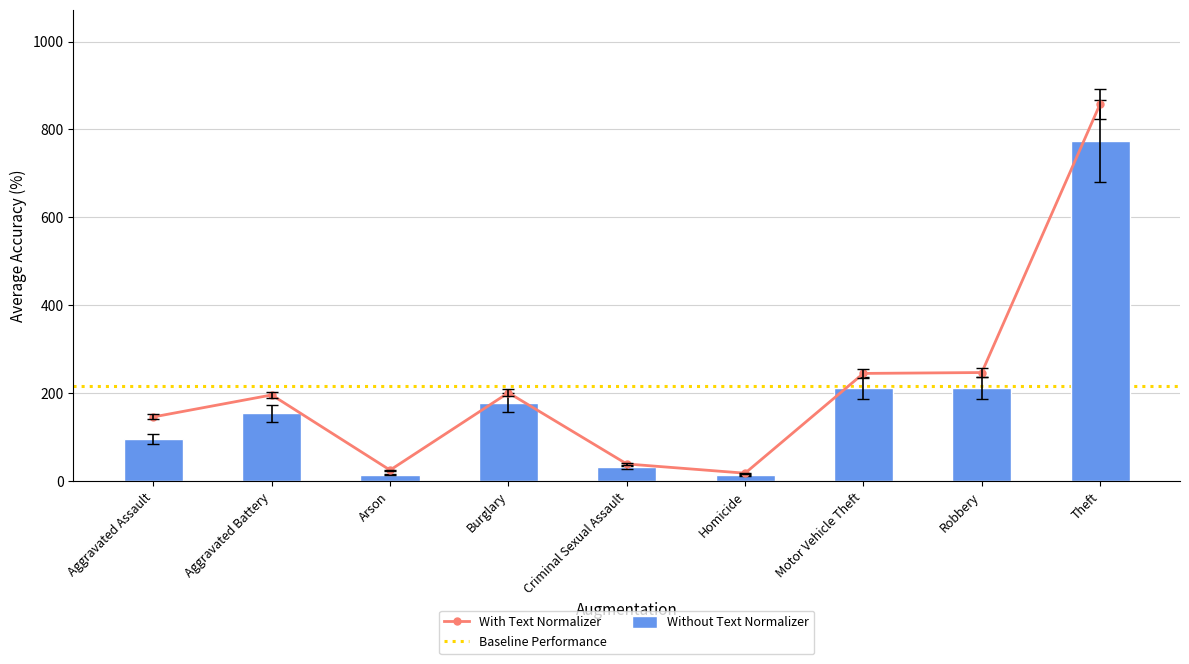

What is the maximum value shown in the chart?

858.0